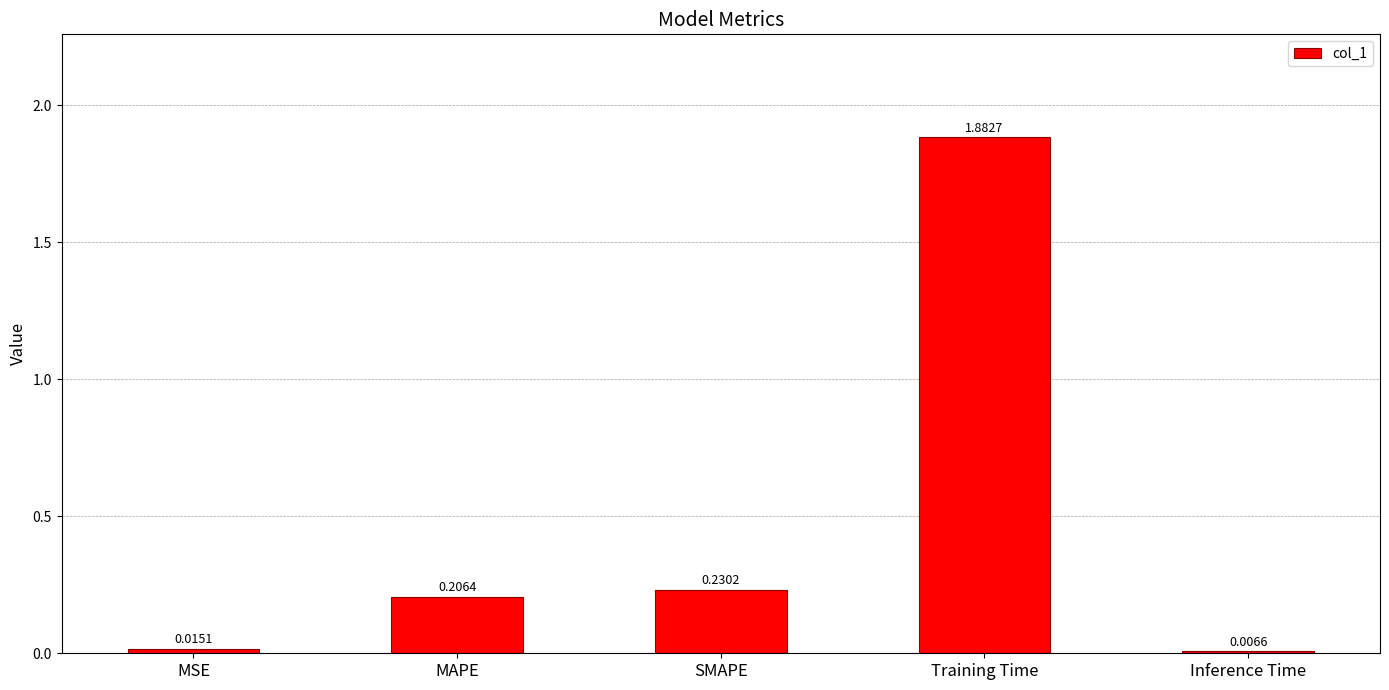

How many distinct data groups are displayed?

1